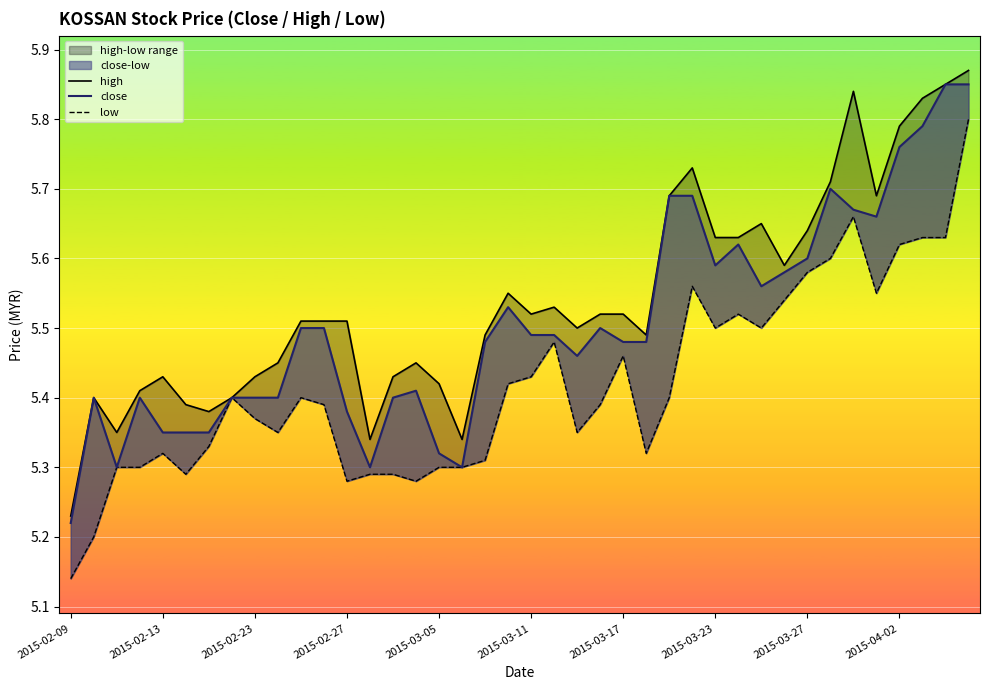

True or false: low and close intersect in this chart.

False